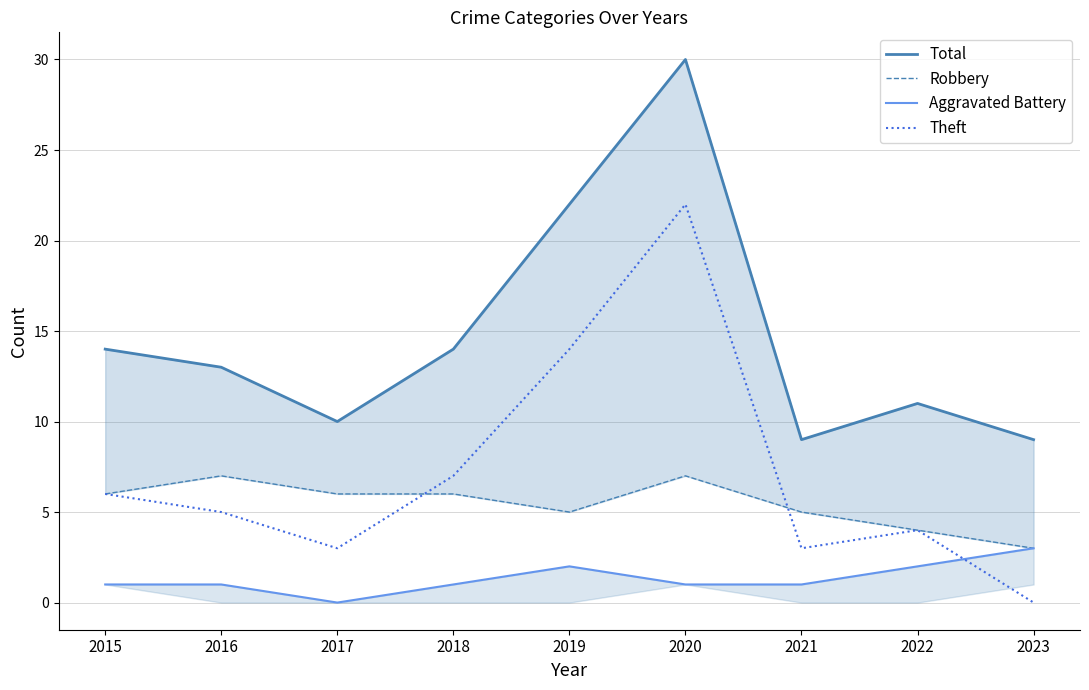

Is the value of Robbery at 2017 greater than the value of Theft at 2023?

Yes